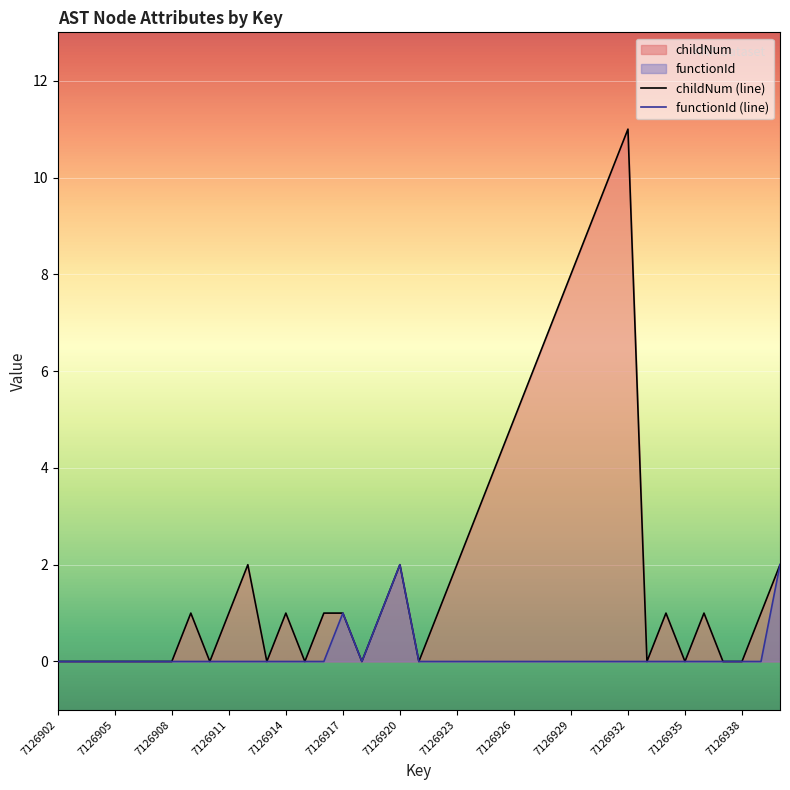

True or false: childNum (line) and functionId (line) cross at least once.

False